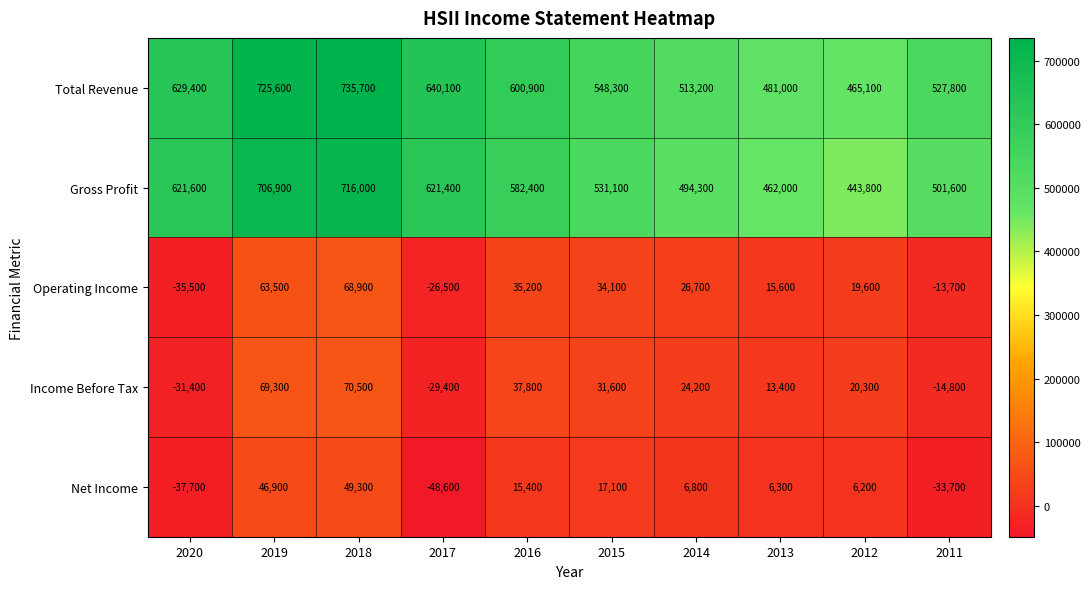

List the series in order of their peak value, highest first.

Total Revenue, Gross Profit, Income Before Tax, Operating Income, Net Income